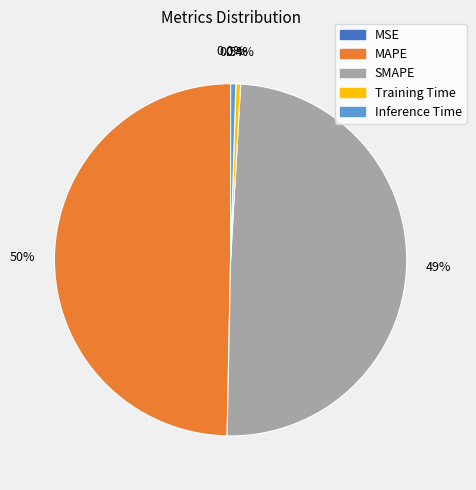

Is the sum of SMAPE and MAPE greater than half?

Yes